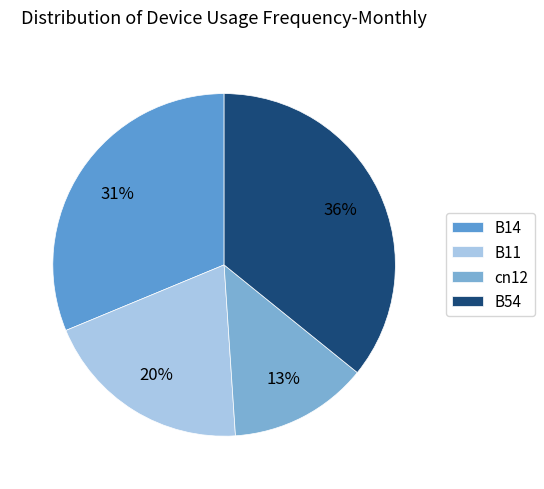

How many slices are in this pie chart?

4